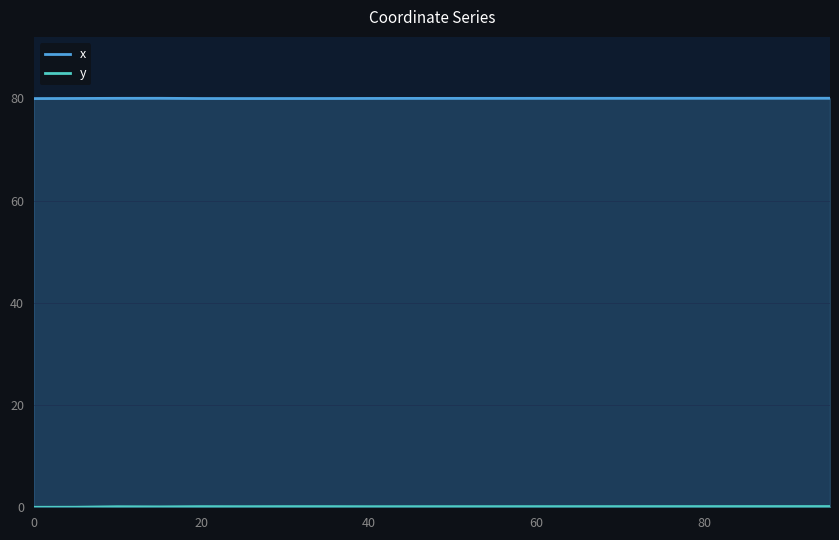

True or false: x and y intersect in this chart.

False